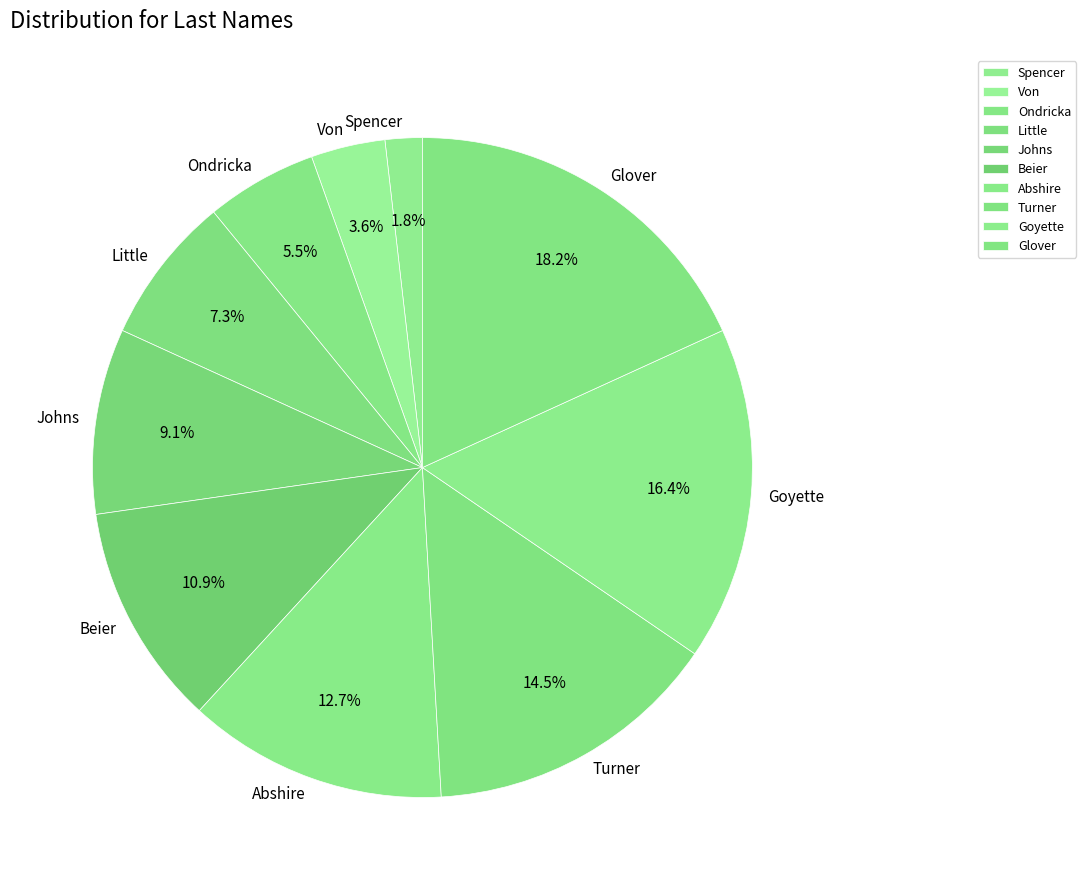

Approximately how many times larger is the value at Beier compared to Abshire?

0.9